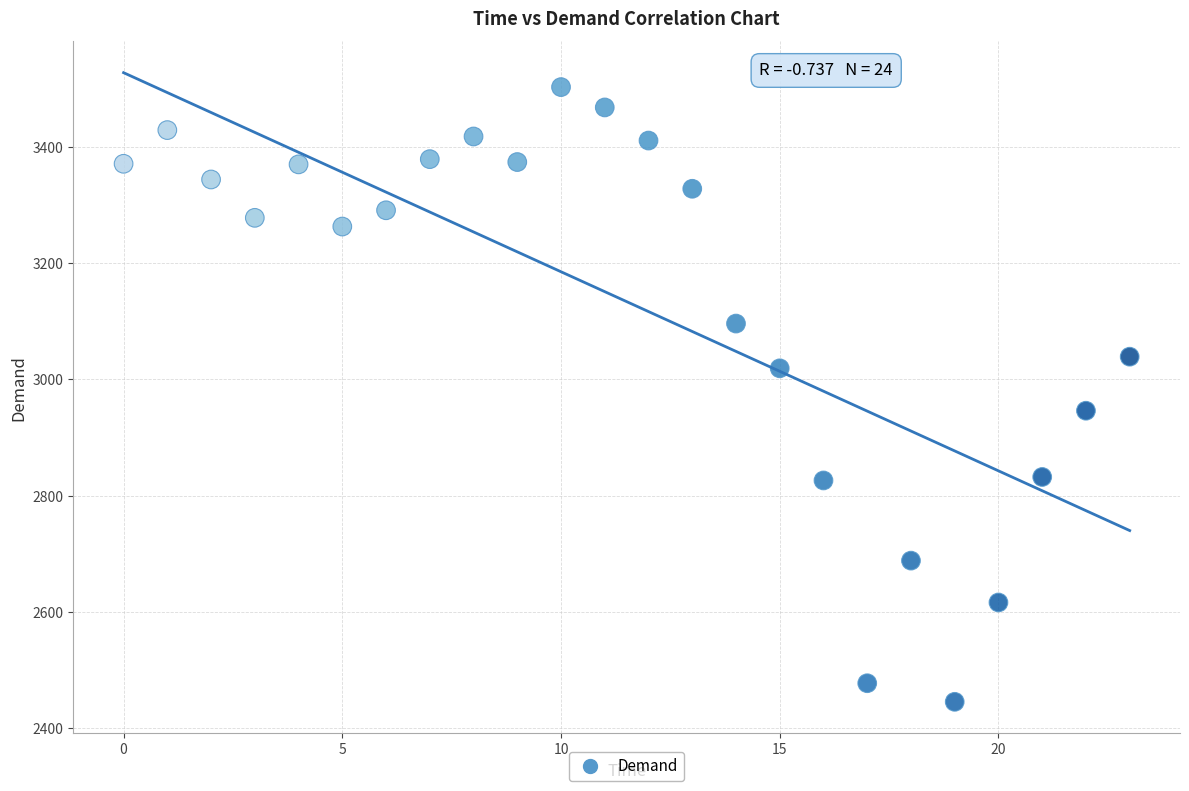

What is the range of Y values (max minus min)?

1058